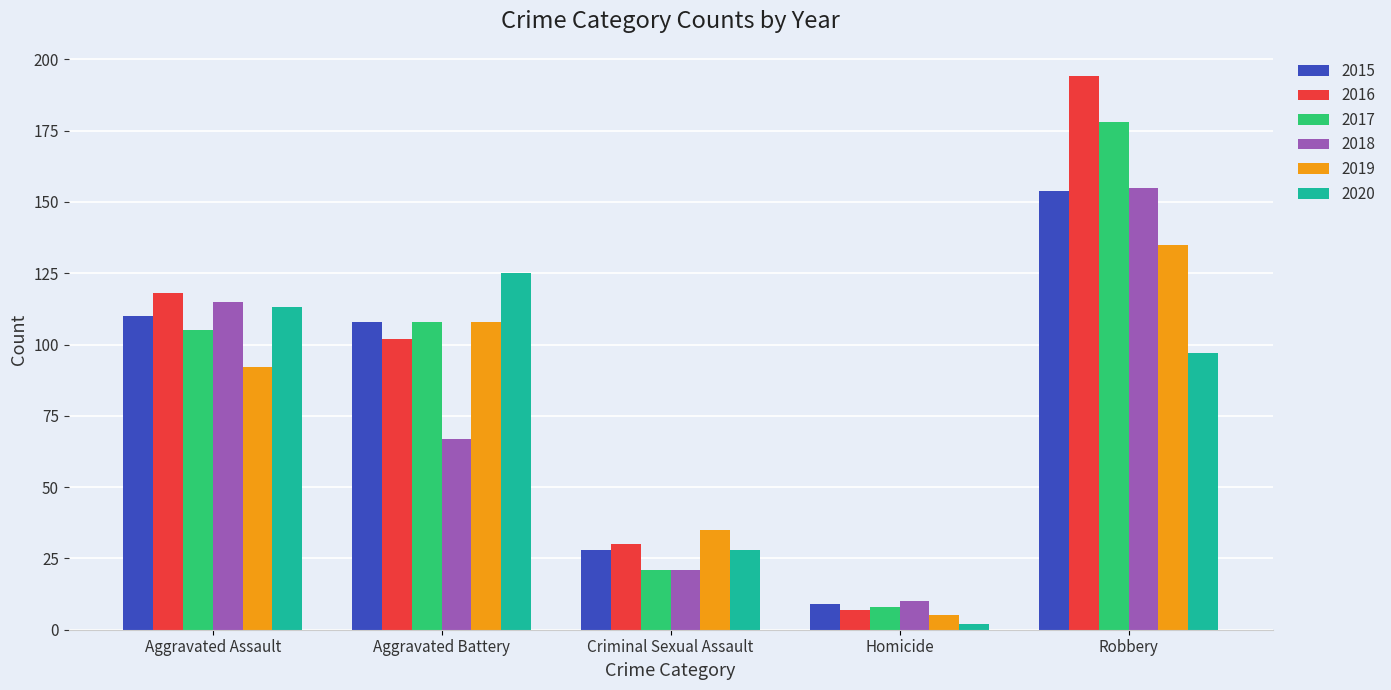

Which series has the largest range (max minus min)?

2016